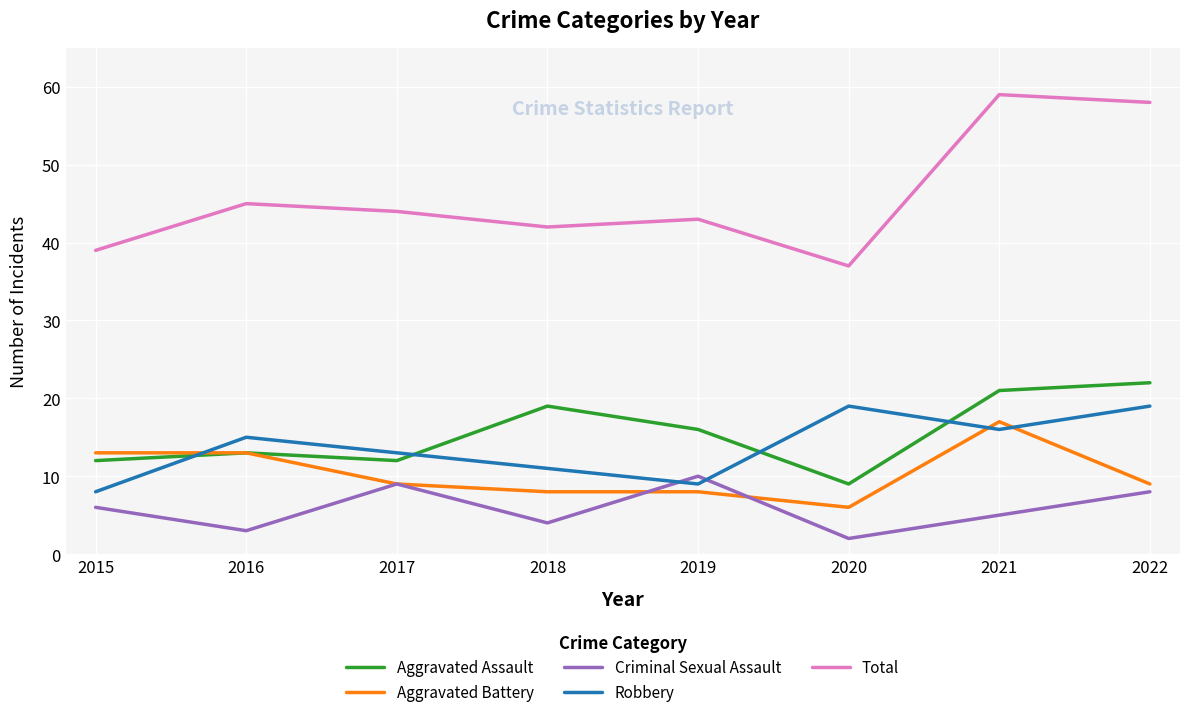

Which series has the largest total across all categories?

Total